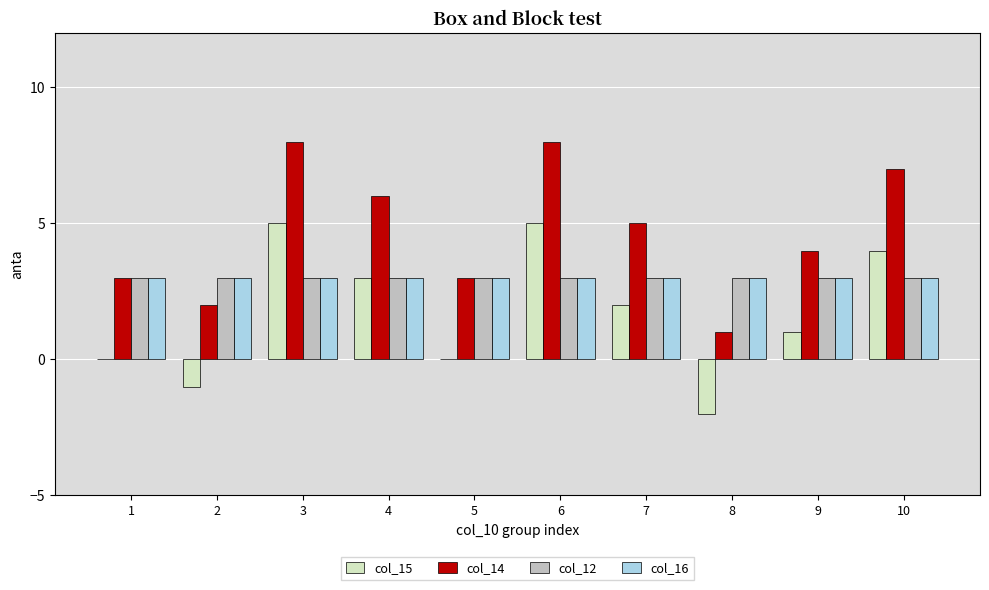

What is the total value across all series at 5?

9